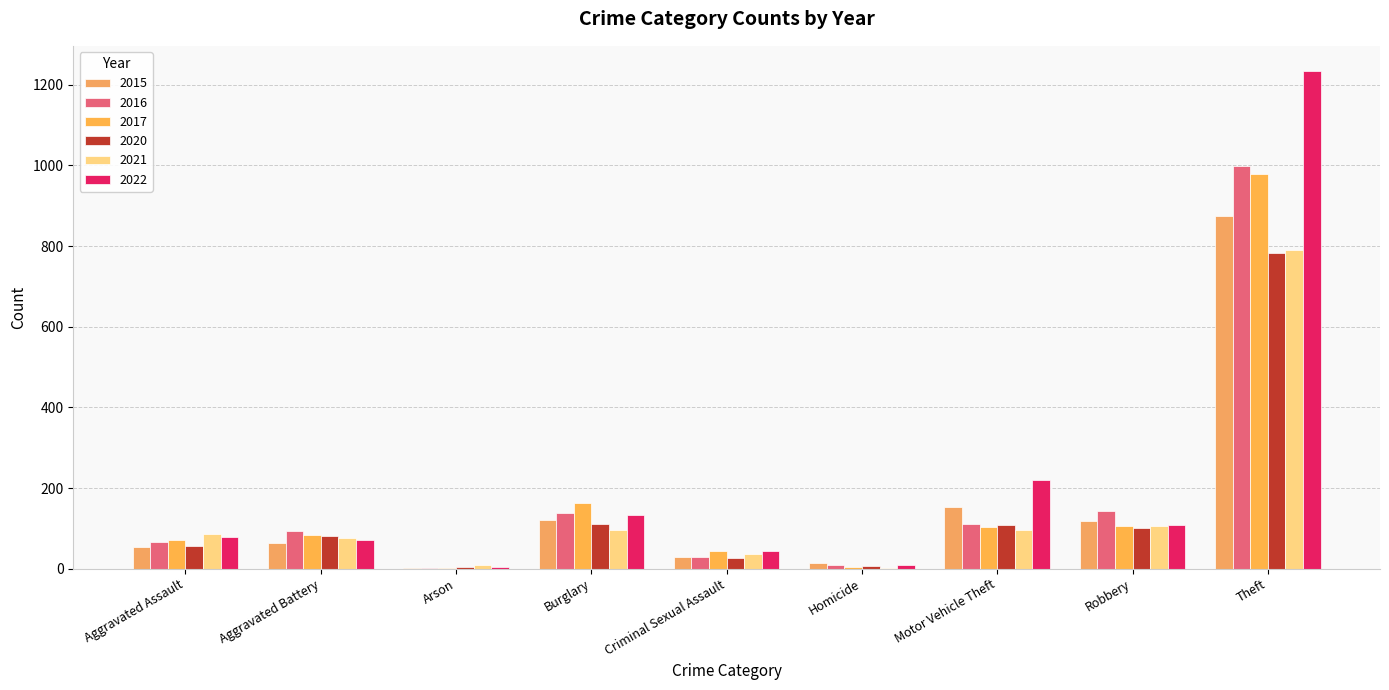

What is the total value across all series at Aggravated Battery?

468